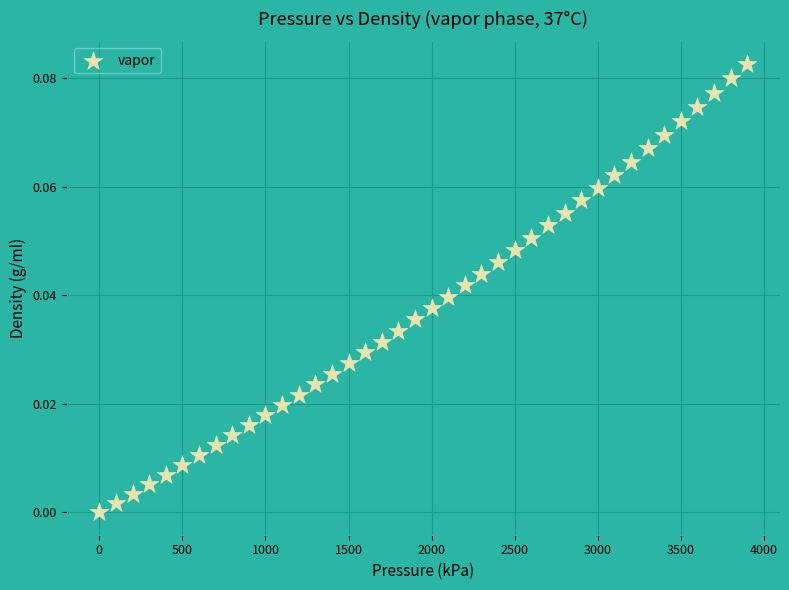

What is the range of X values (max minus min)?

3900.0